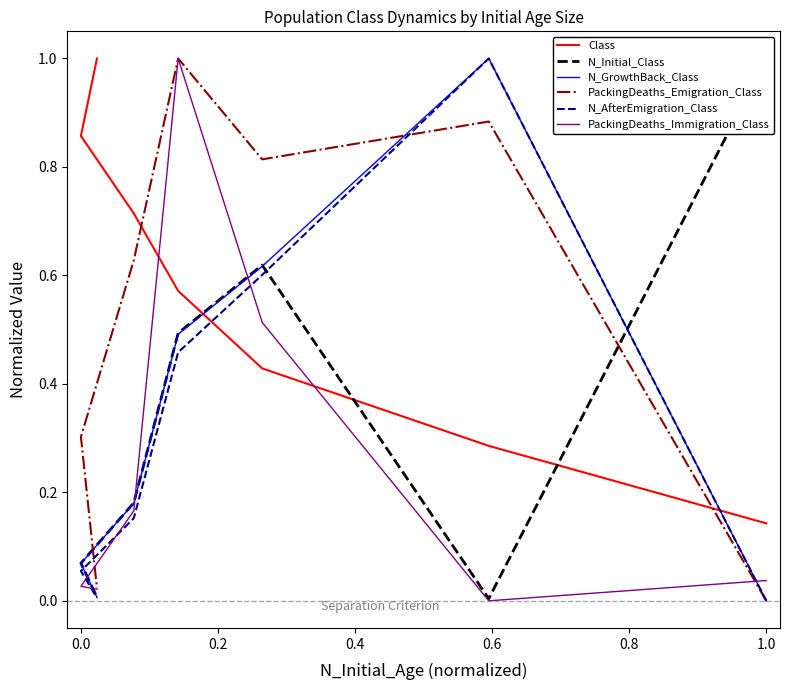

True or false: N_AfterEmigration_Class has more than 1 interior local peaks.

False